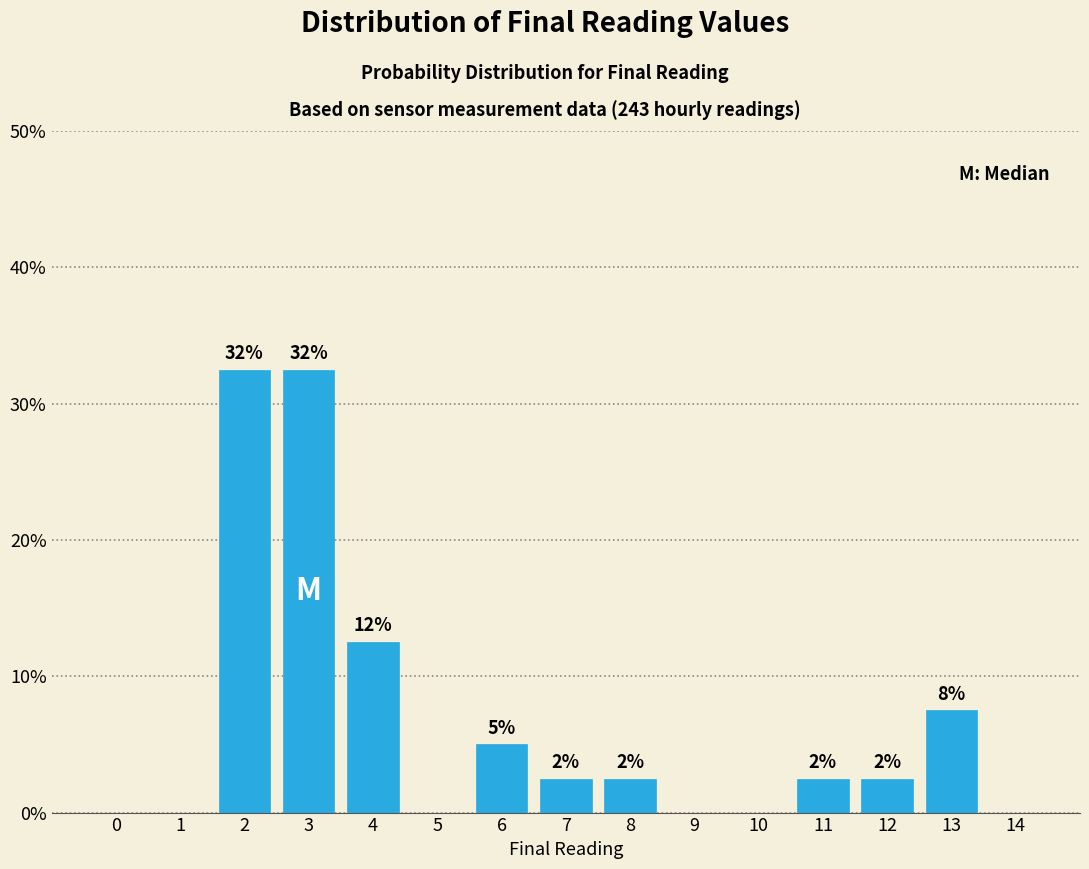

Are the bars horizontal?

No